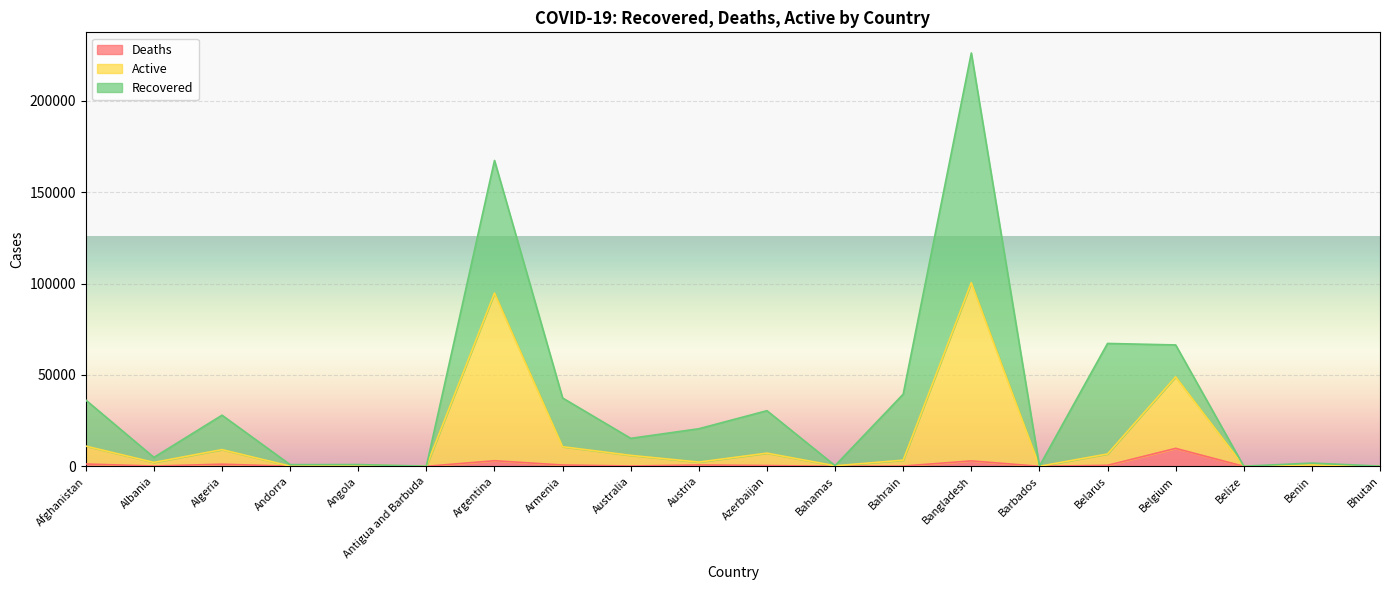

What is the sum of the Deaths values at Bahrain and Afghanistan?

1410